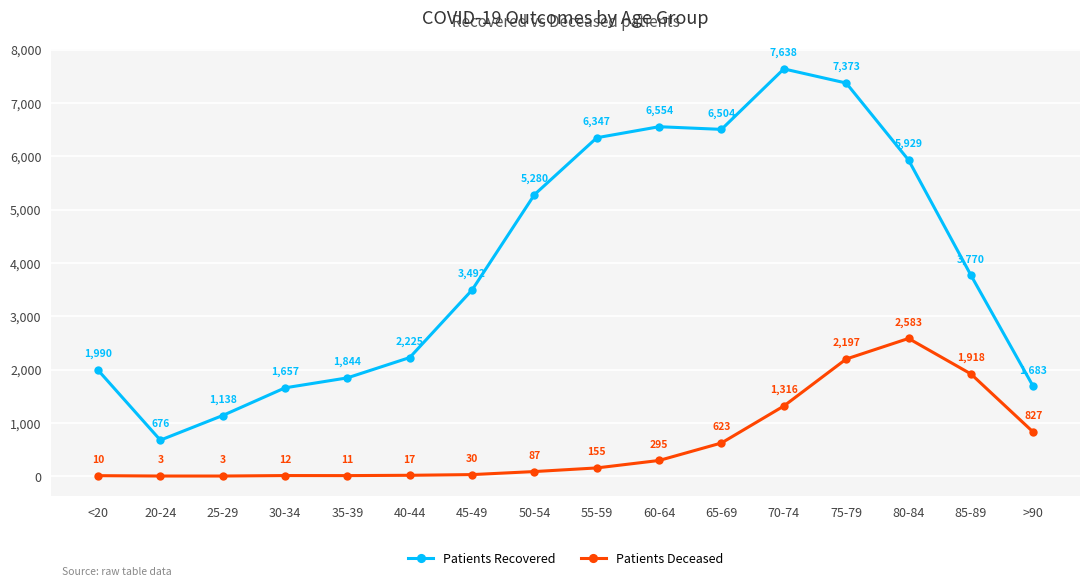

What is the average value of the Patients Deceased series?

630